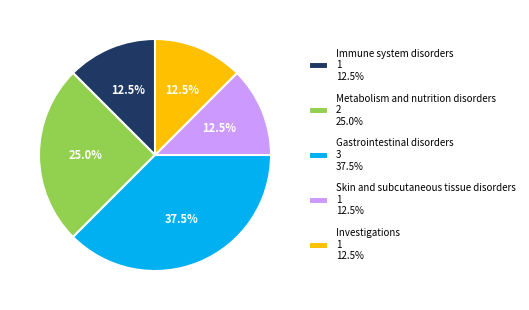

Approximately how many times larger is the value at Gastrointestinal disorders compared to Investigations?

3.0